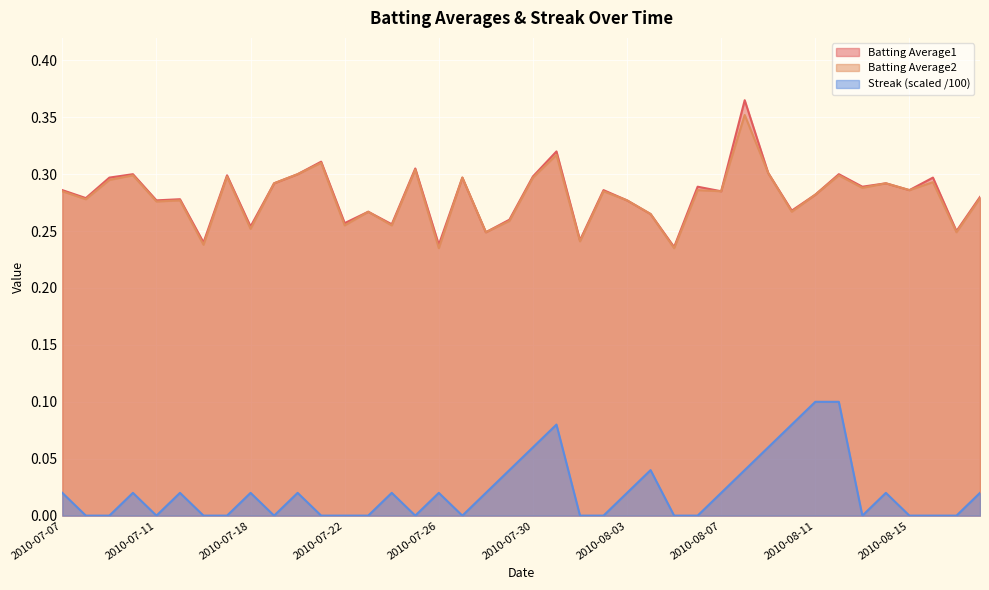

At which category does the chart reach its peak across all series?

2010-08-08